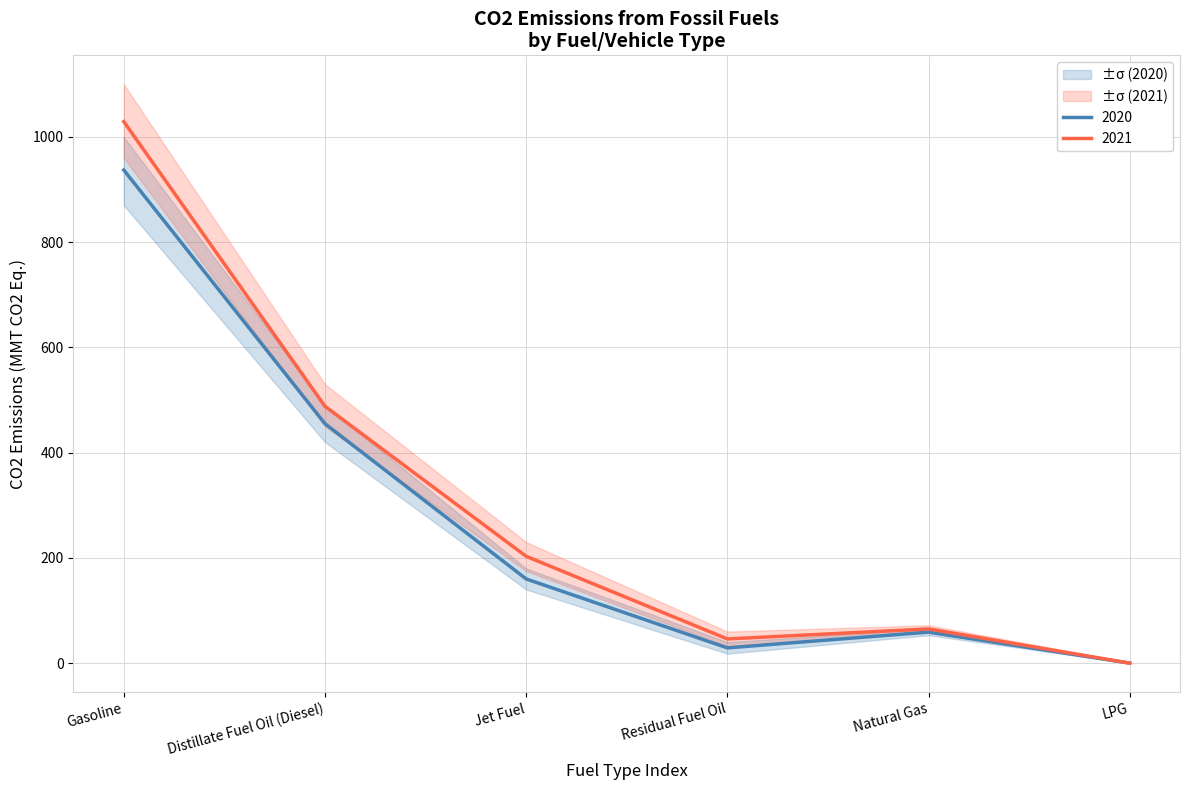

What position from the right is Natural Gas?

2